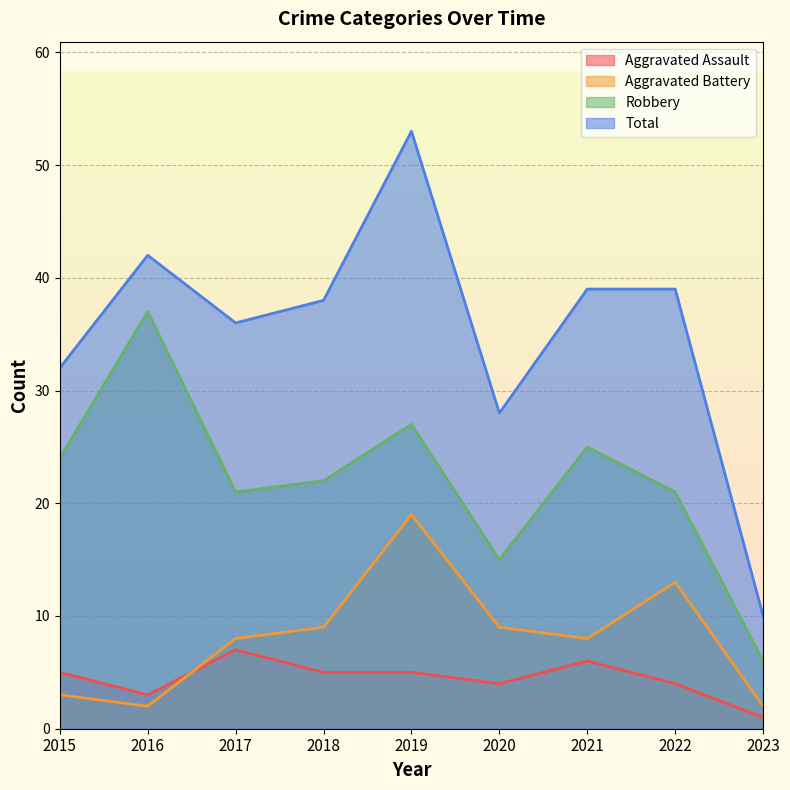

How many series are shown in this chart?

4